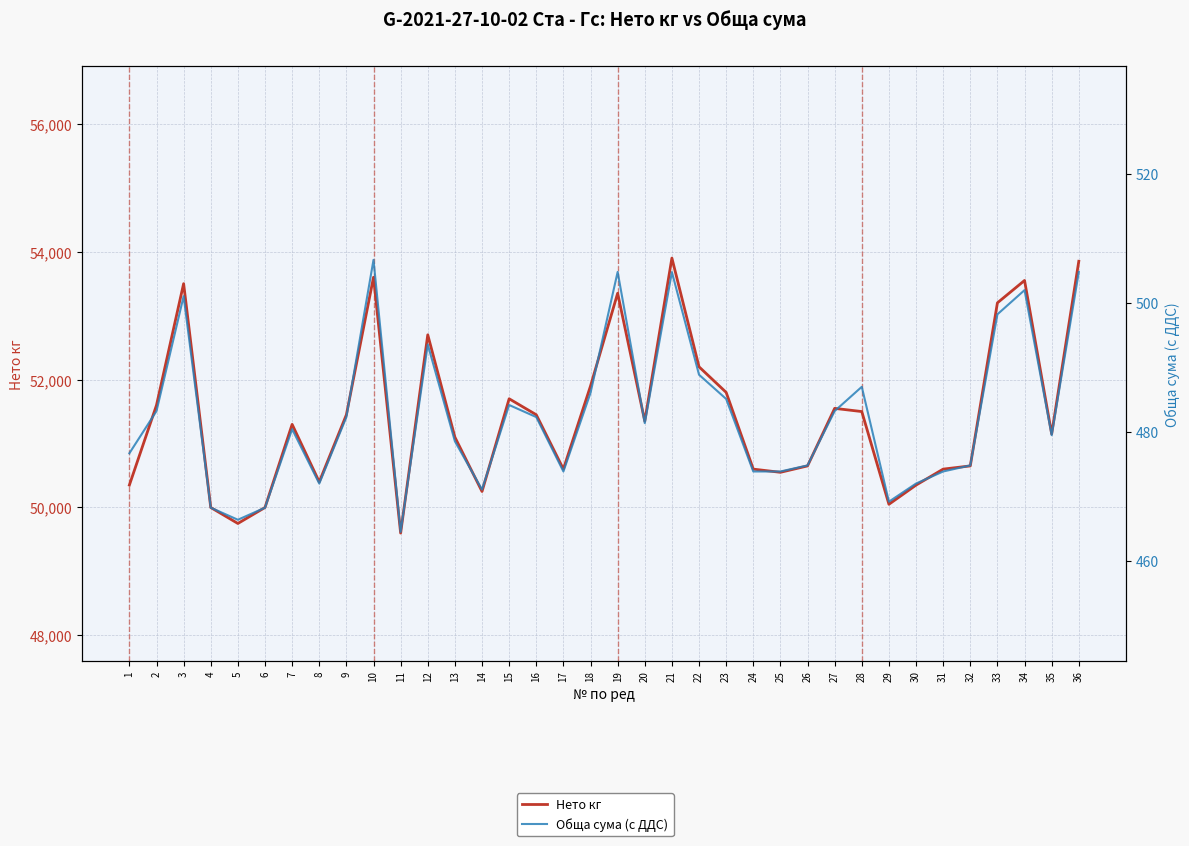

True or false: Обща сума (с ДДС) and Нето кг cross at least once.

False